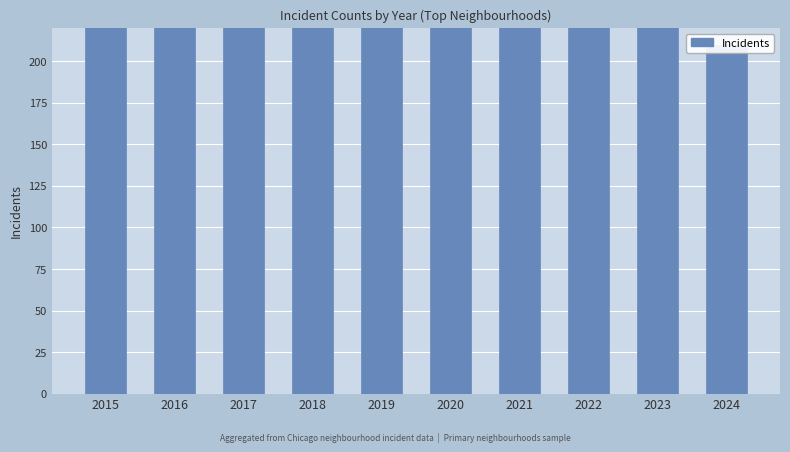

Where is the data nearest to the value 491?

2020